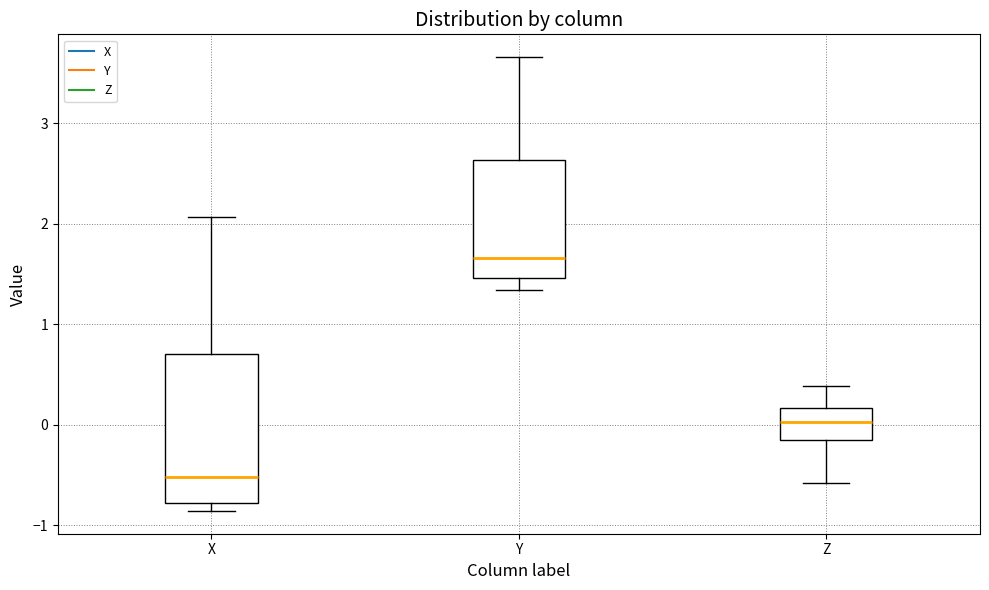

Which box is the tallest, from its lower edge to its upper edge?

X